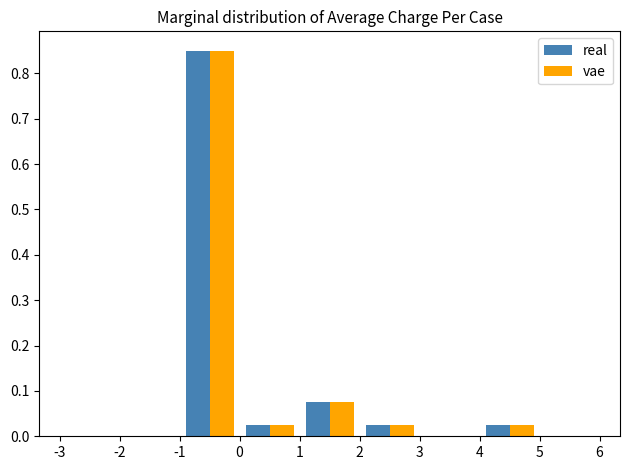

In the vae series, which range on the x-axis has the tallest bar?

-1 to 0